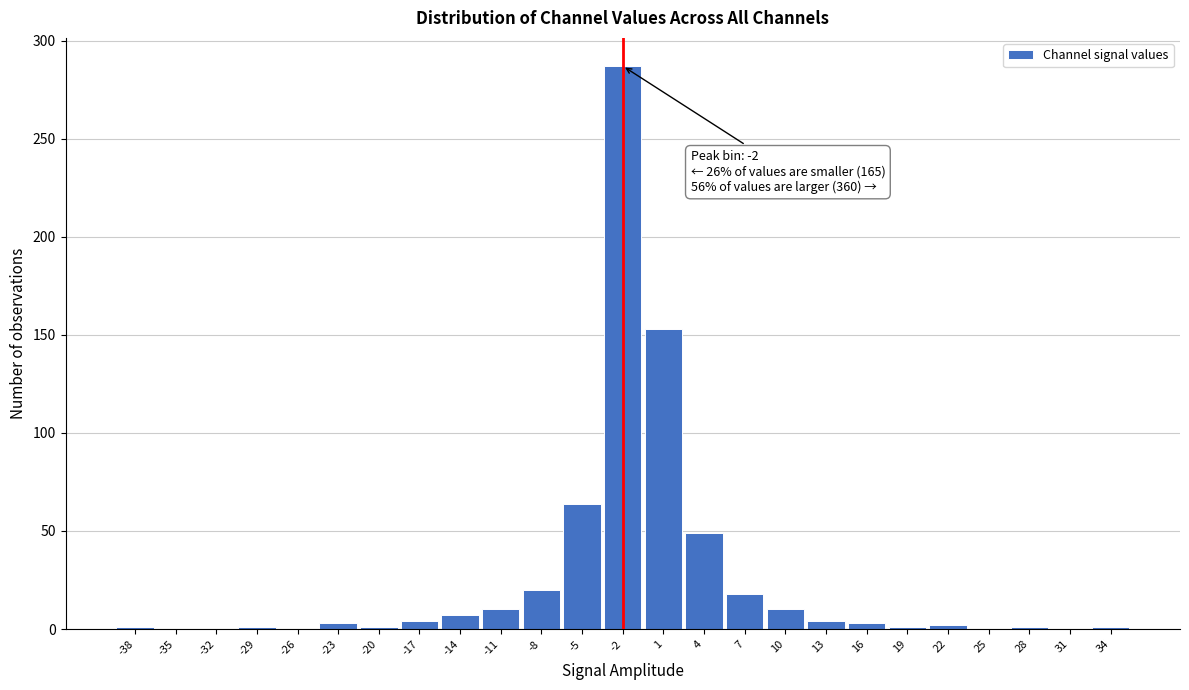

Over which range of the x-axis is the bar tallest?

-3.5 to -0.5